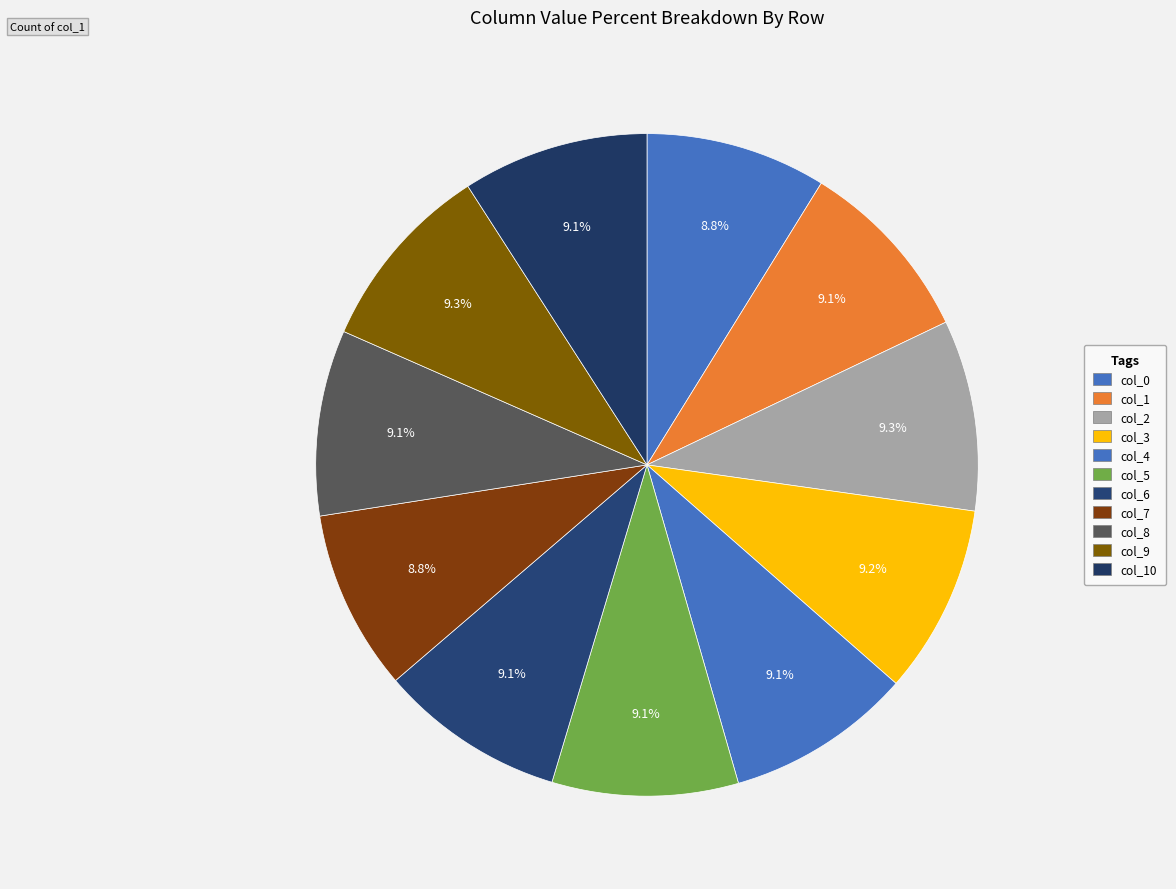

How many slices are in this pie chart?

11